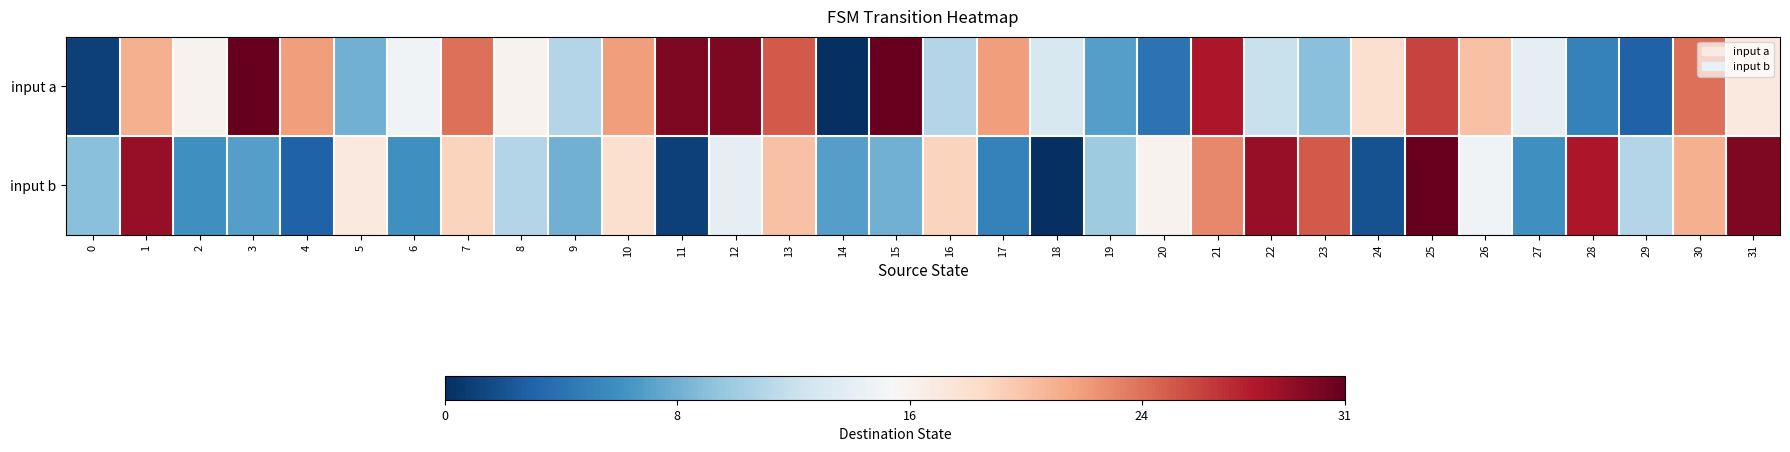

Between 31 and 13, which is larger?

13